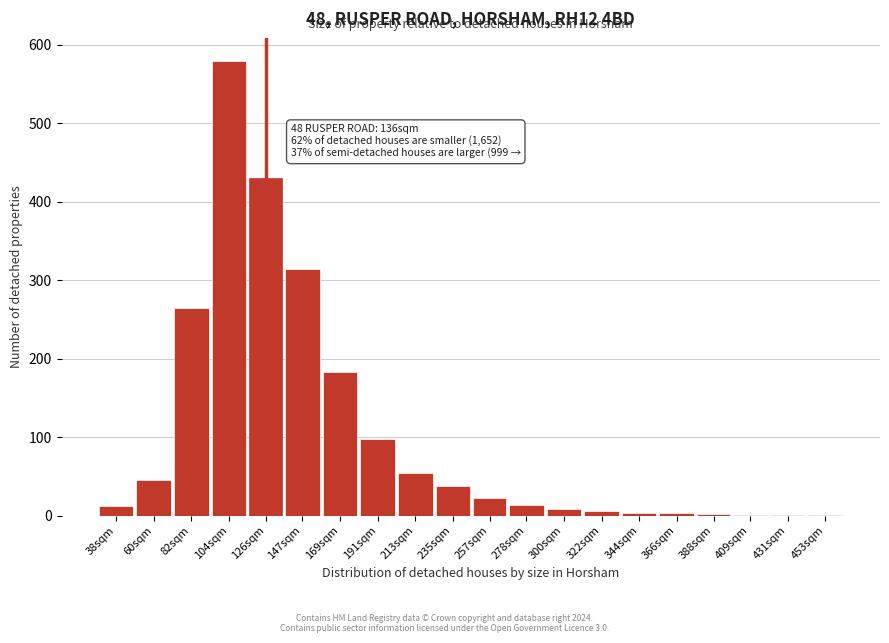

At which label is the value closest to 290?

82sqm